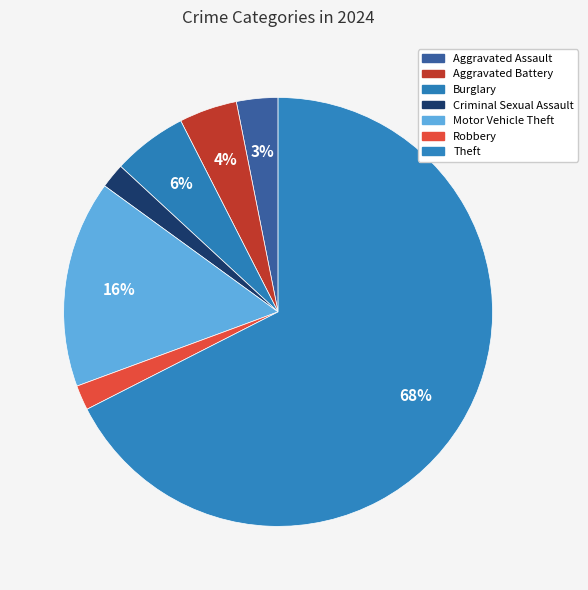

How many segments does this pie chart have?

7